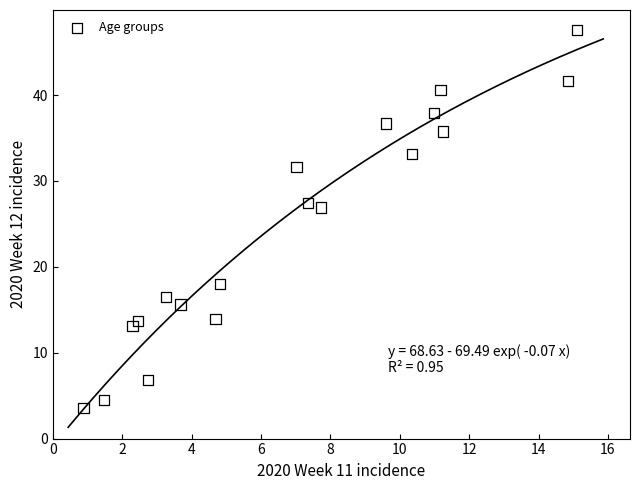

What is the range of X values (max minus min)?

14.2